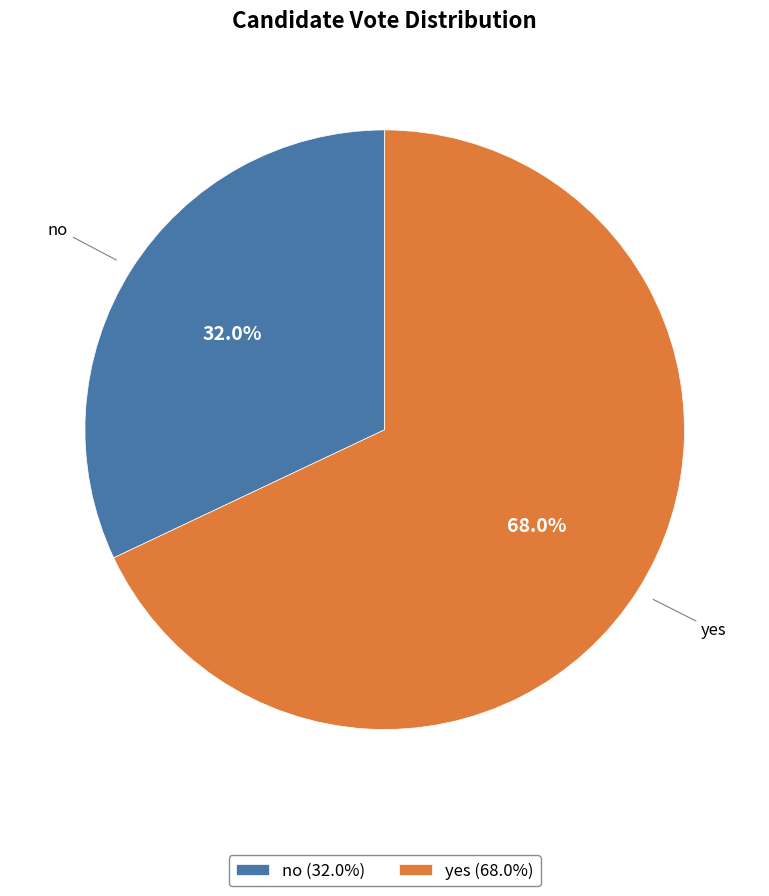

Is it true that yes is 80% of the pie?

False